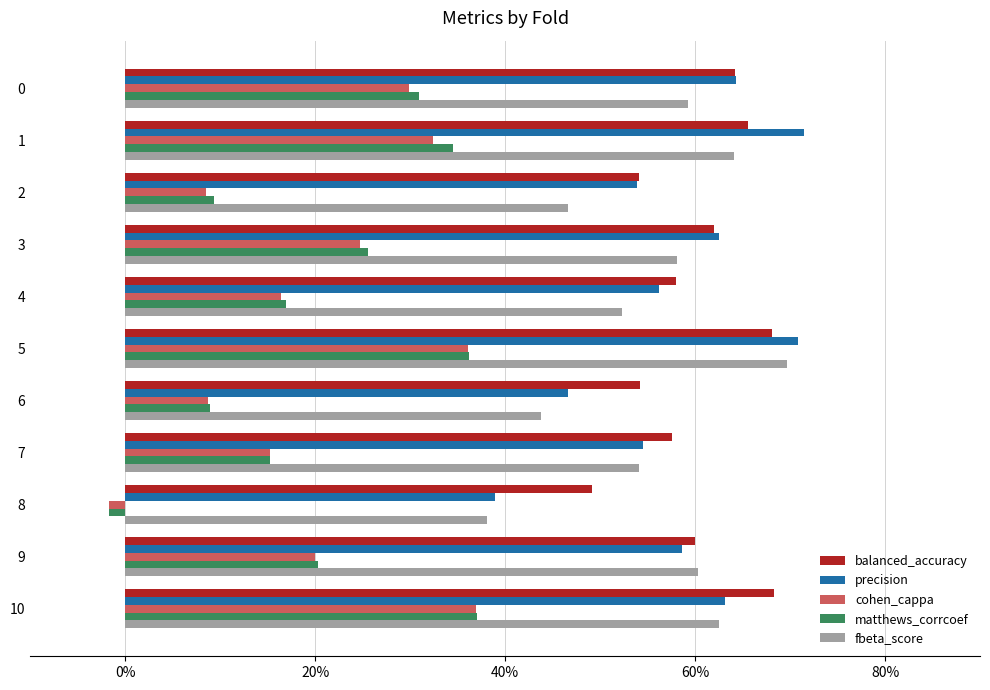

At how many categories does at least one series exceed 0?

11